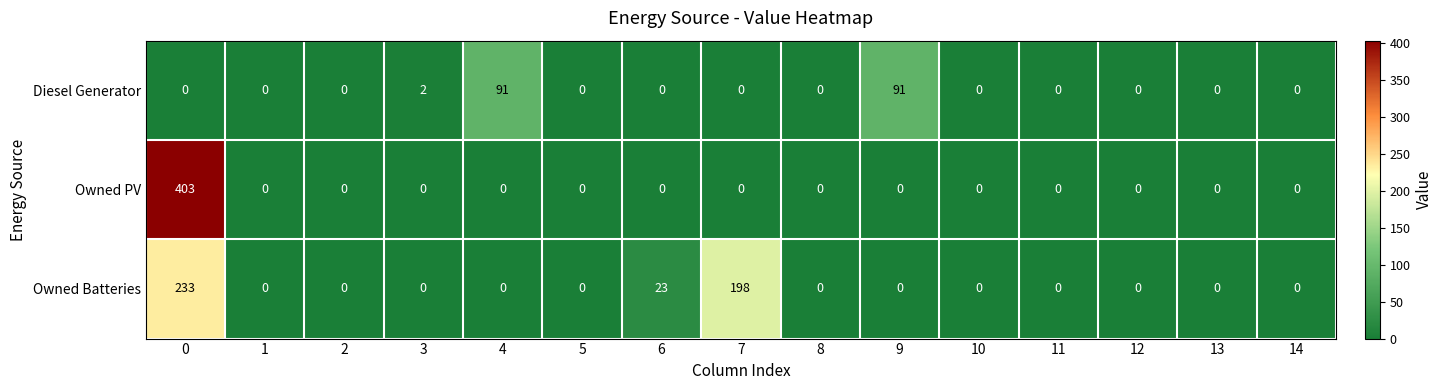

Rank the series by their average value, from lowest to highest.

Diesel Generator, Owned PV, Owned Batteries